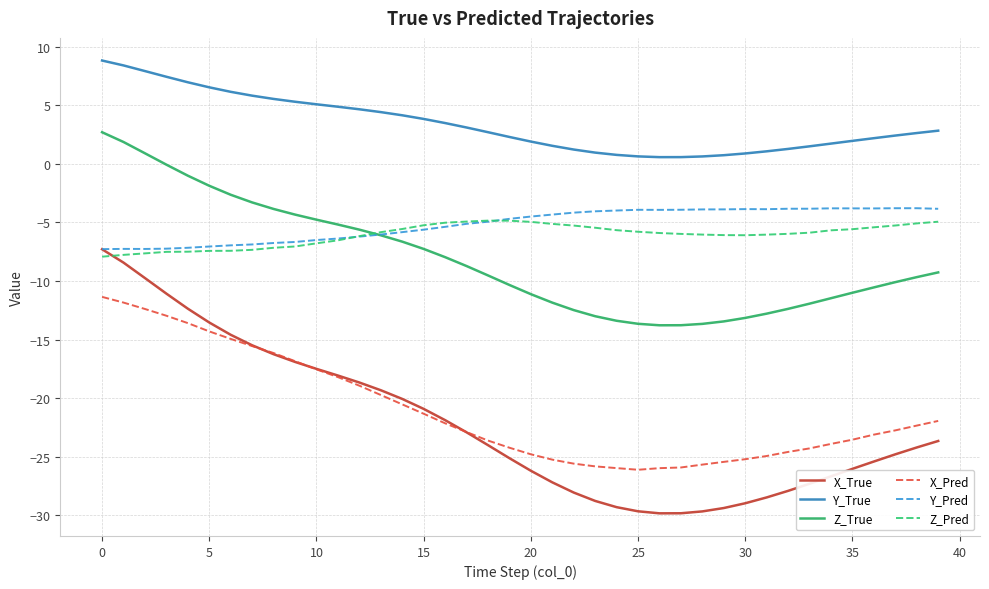

What is the smallest value displayed?

-29.8